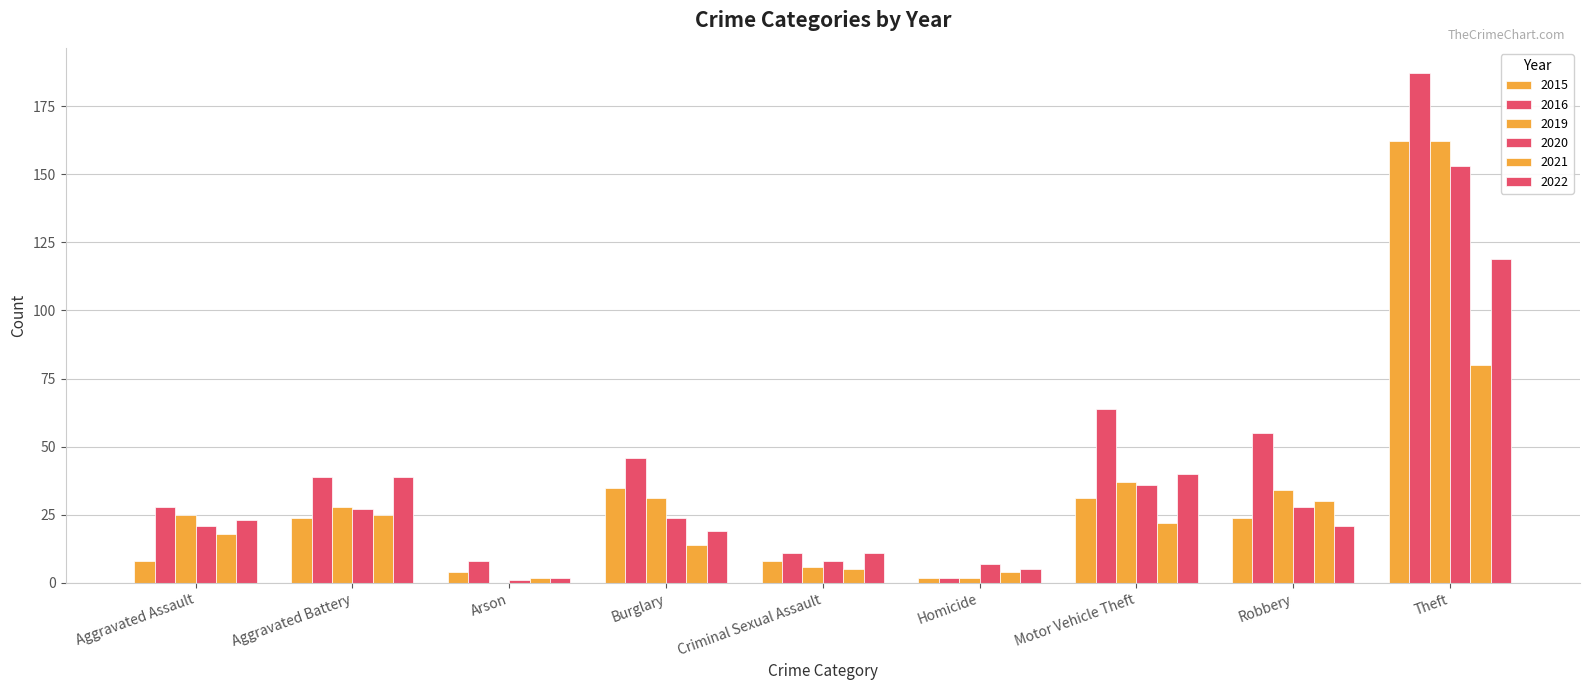

How many series are shown in this chart?

6